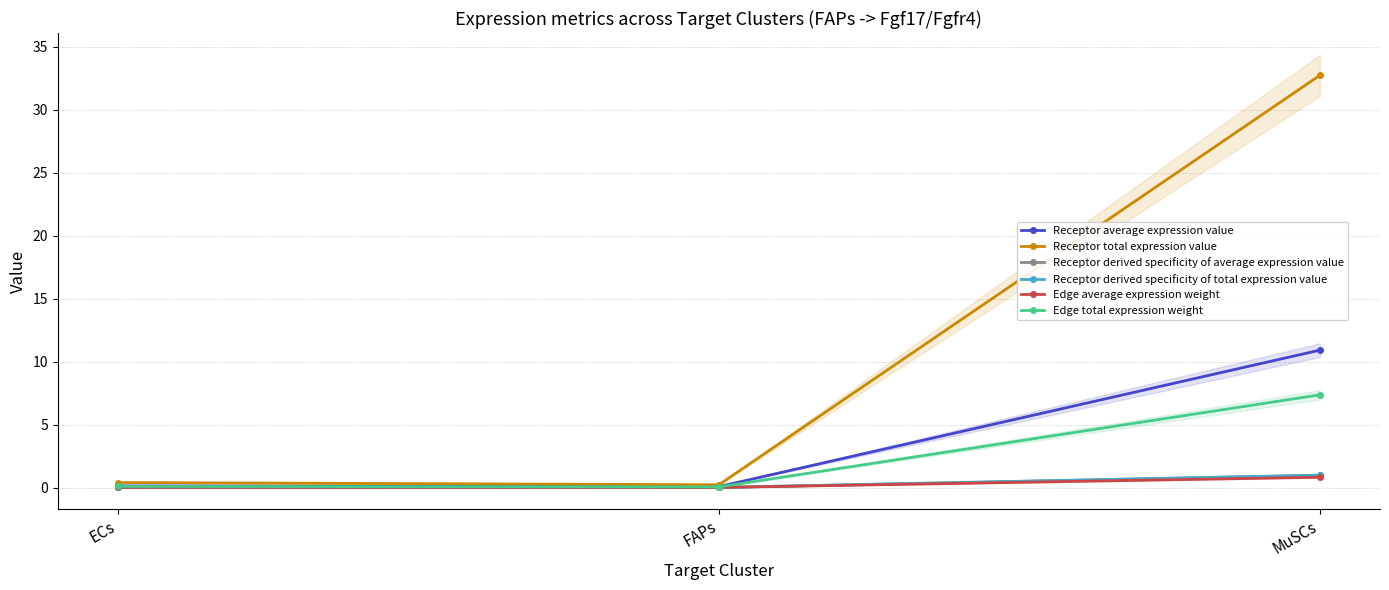

What is the highest value of the Receptor derived specificity of average expression value series?

1.0